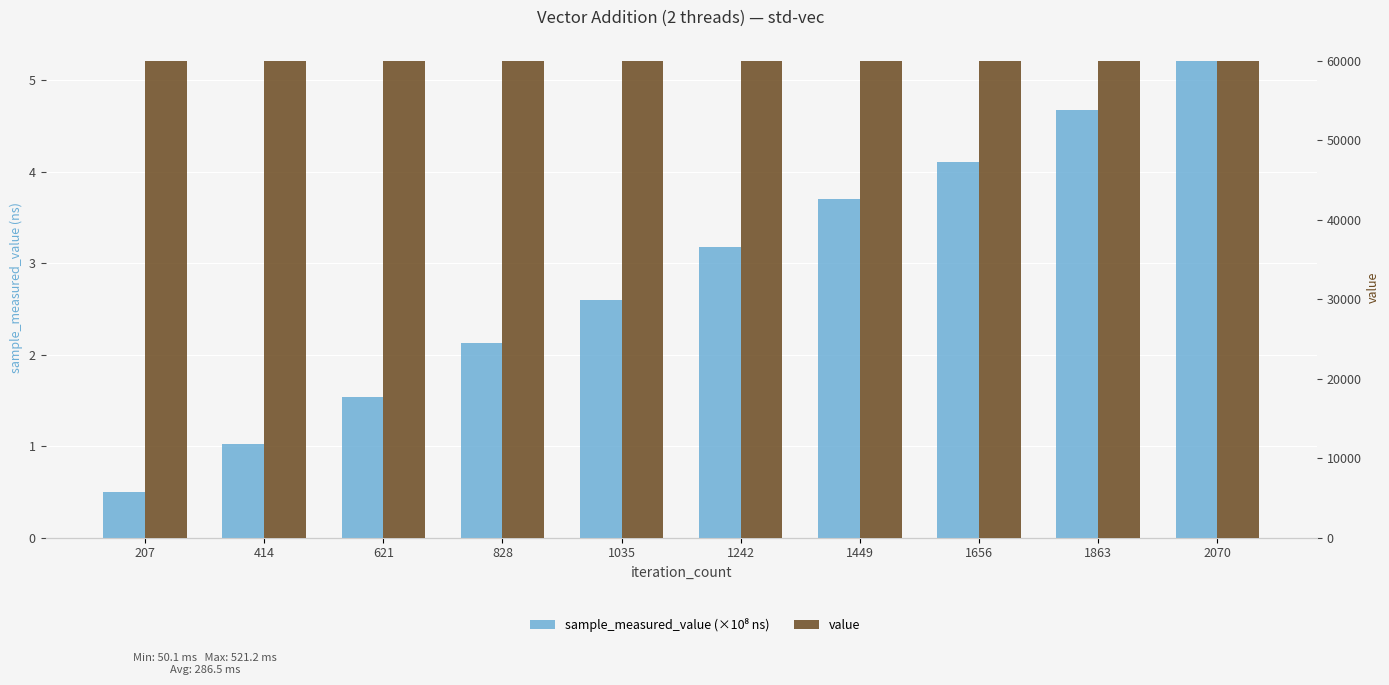

Reading right to left, extract all data points from this chart.

sample_measured_value (×10⁸ ns): 5.2	4.7	4.1	3.7	3.2	2.6	2.1	1.5	1.0	0.5
value: 60000.0	60000.0	60000.0	60000.0	60000.0	60000.0	60000.0	60000.0	60000.0	60000.0